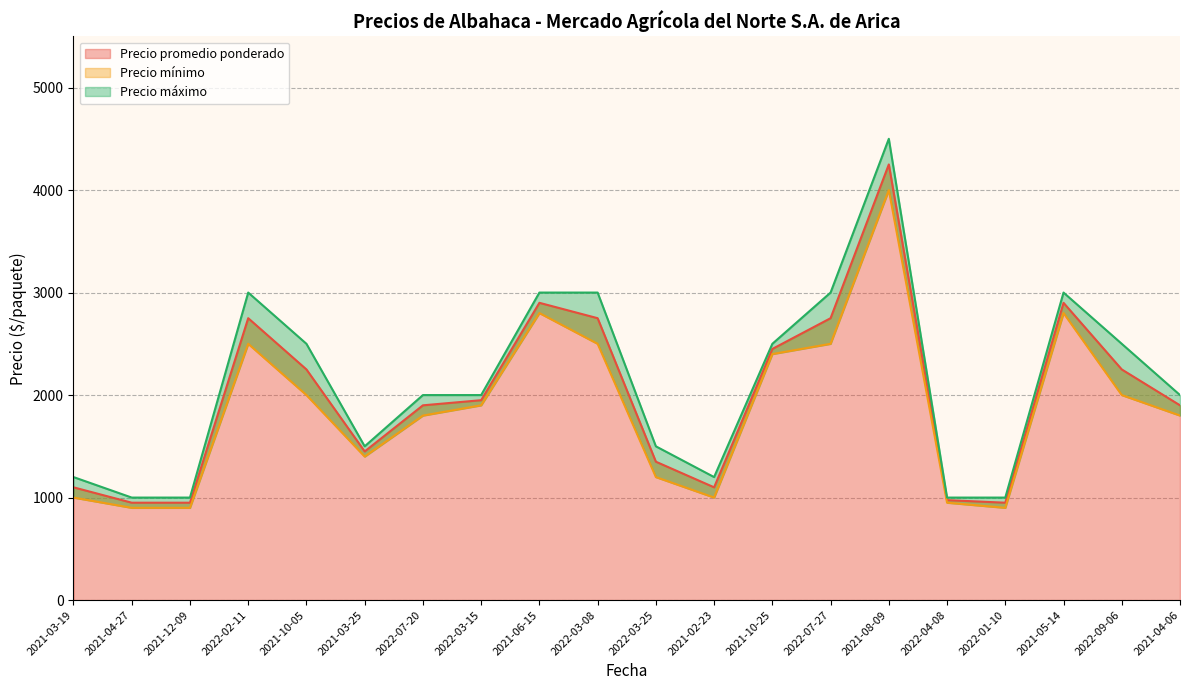

What position from the right is 2022-09-06?

2